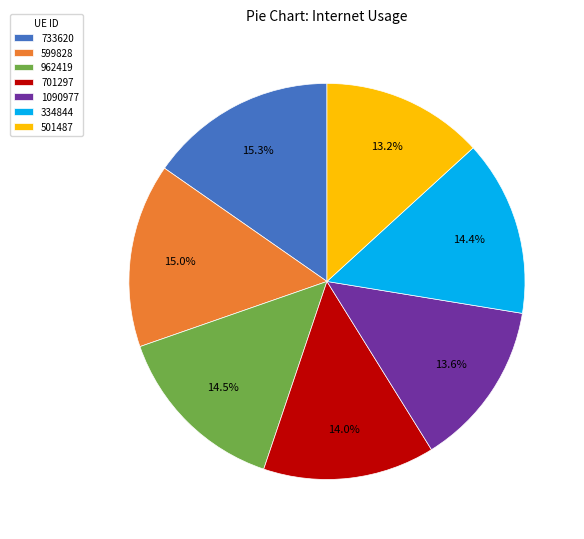

How many slices are in this pie chart?

7